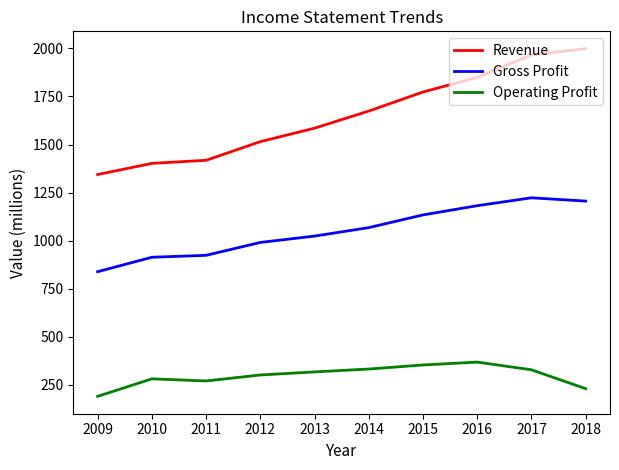

Which series has the largest range (max minus min)?

Revenue